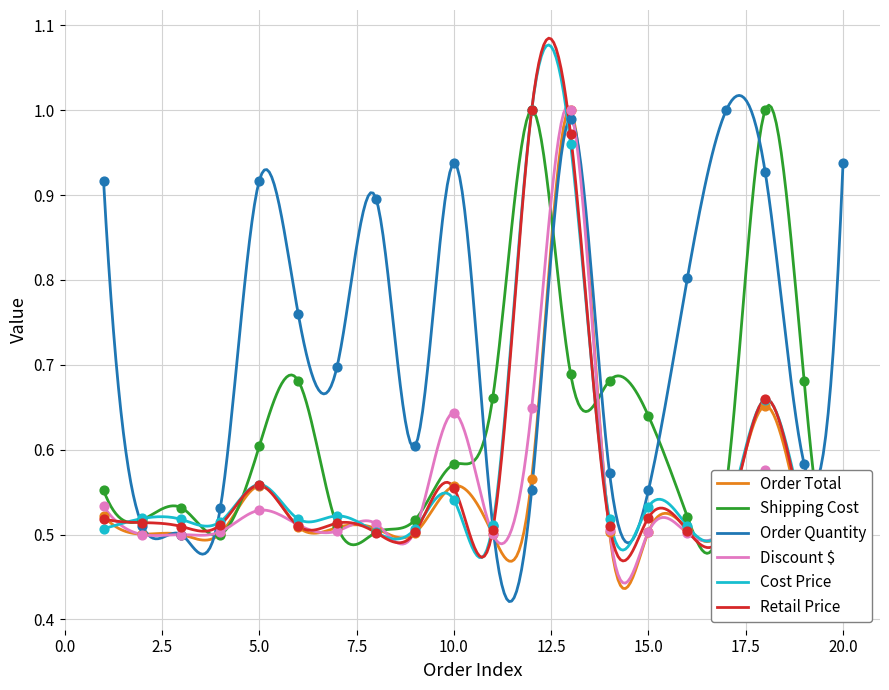

Is the value of Discount $ at 18 greater than the value of Order Total at 12?

Yes